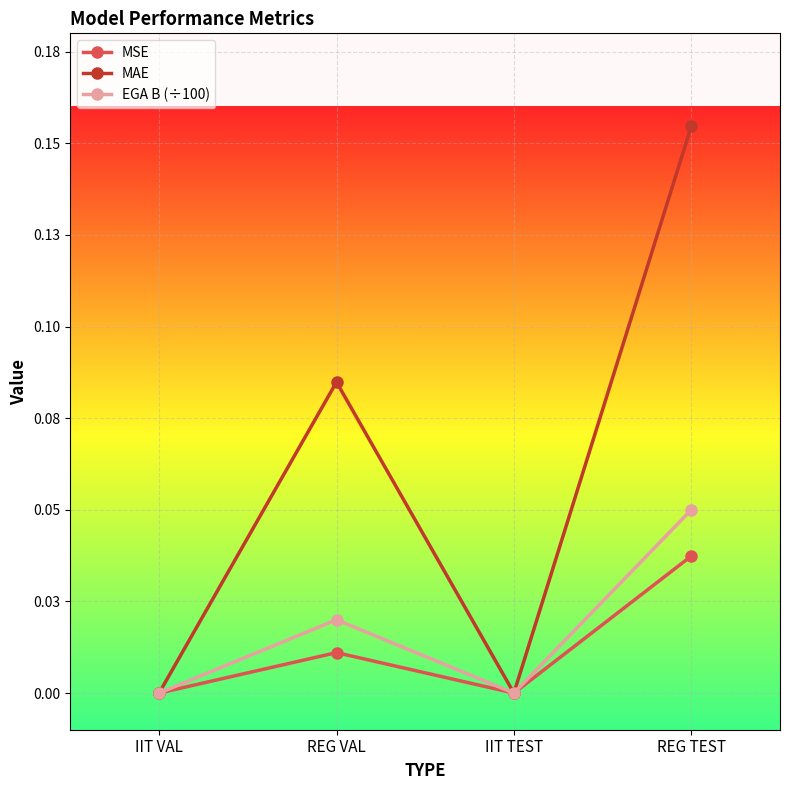

Count the MAE values in the range 0 to 1.

4